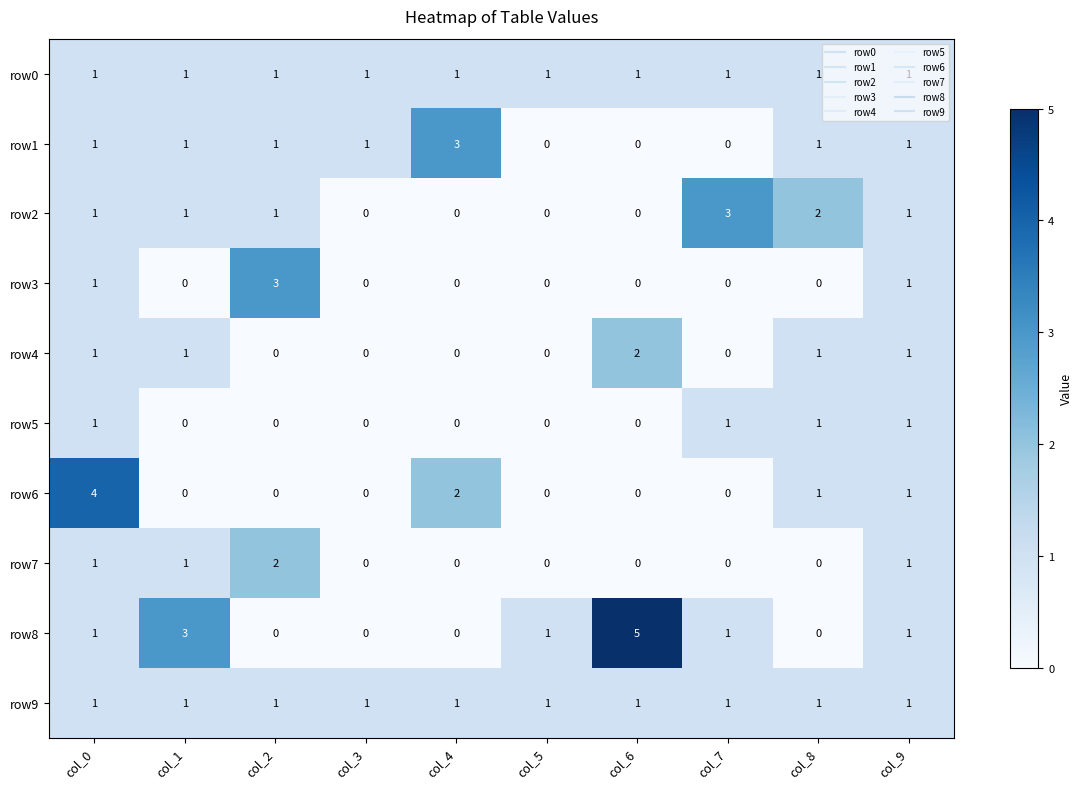

Which category has the highest value across all series?

col_6